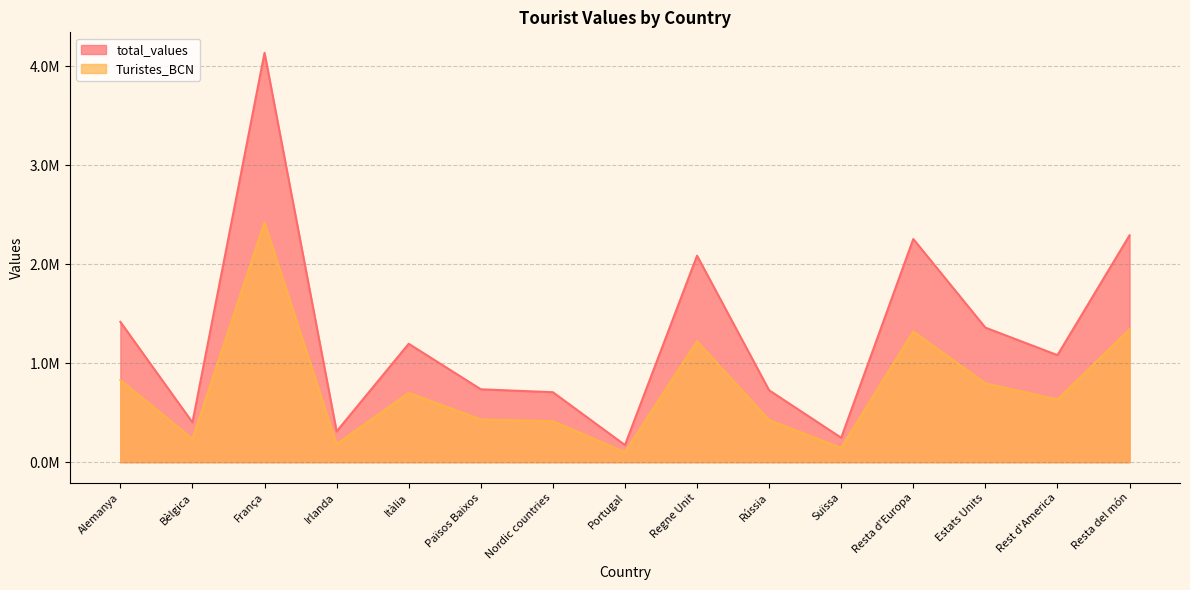

How many lines are shown in the chart?

2